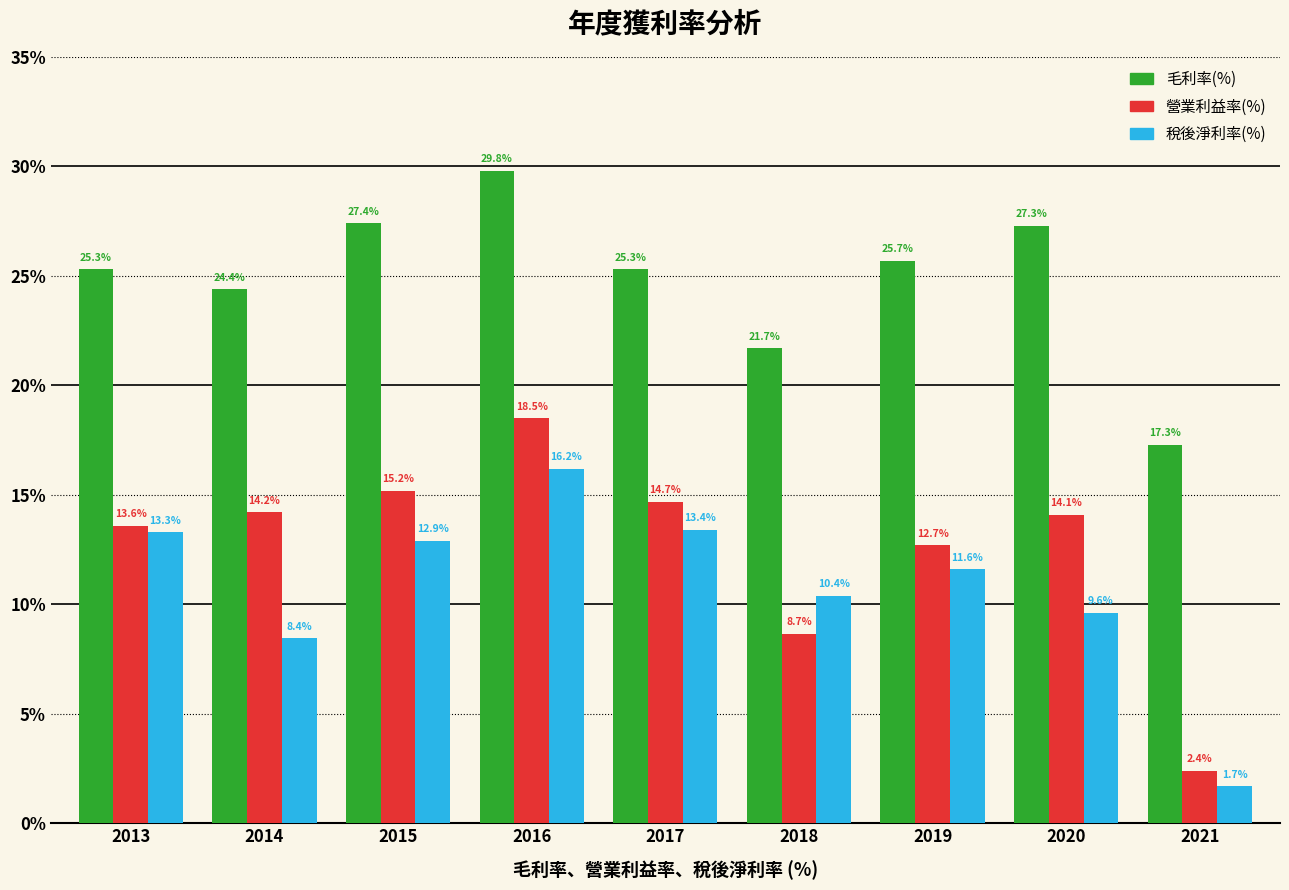

Which series has the largest total across all categories?

毛利率(%)